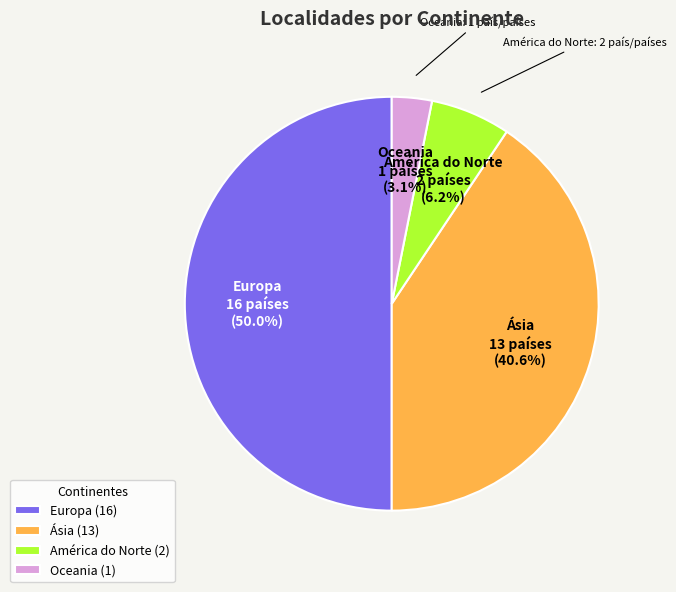

Rank the categories by value from lowest to highest.

Oceania, América do Norte, Ásia, Europa